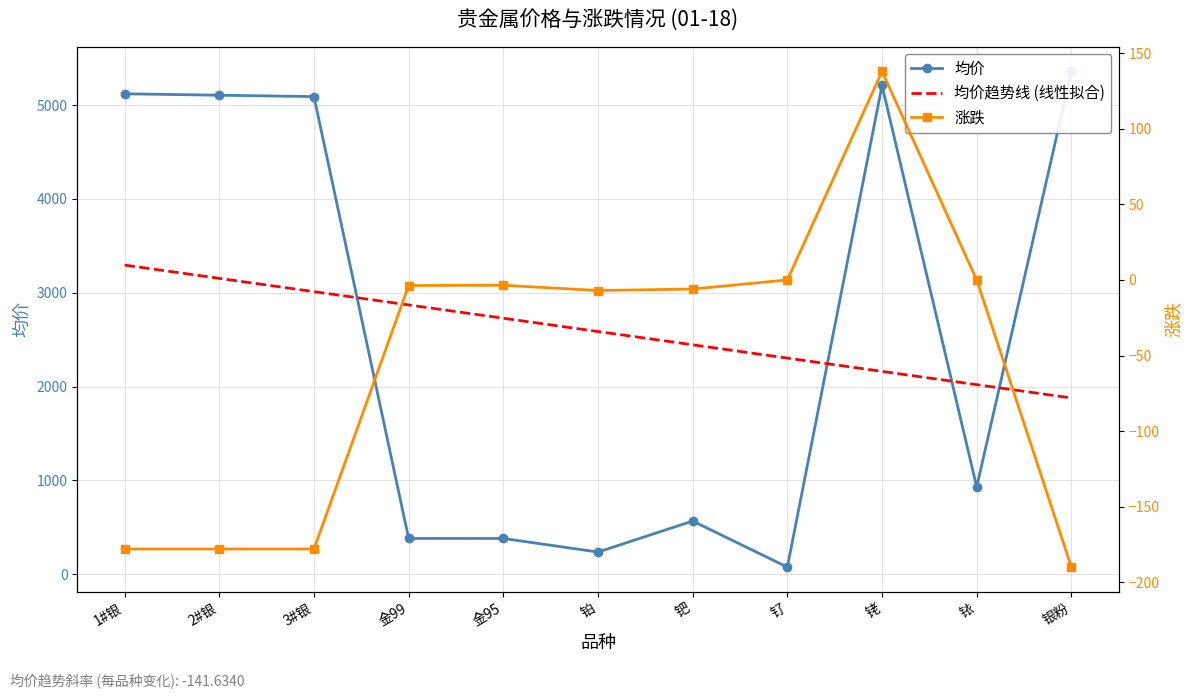

Read the 均价 value at 银粉.

5360.0